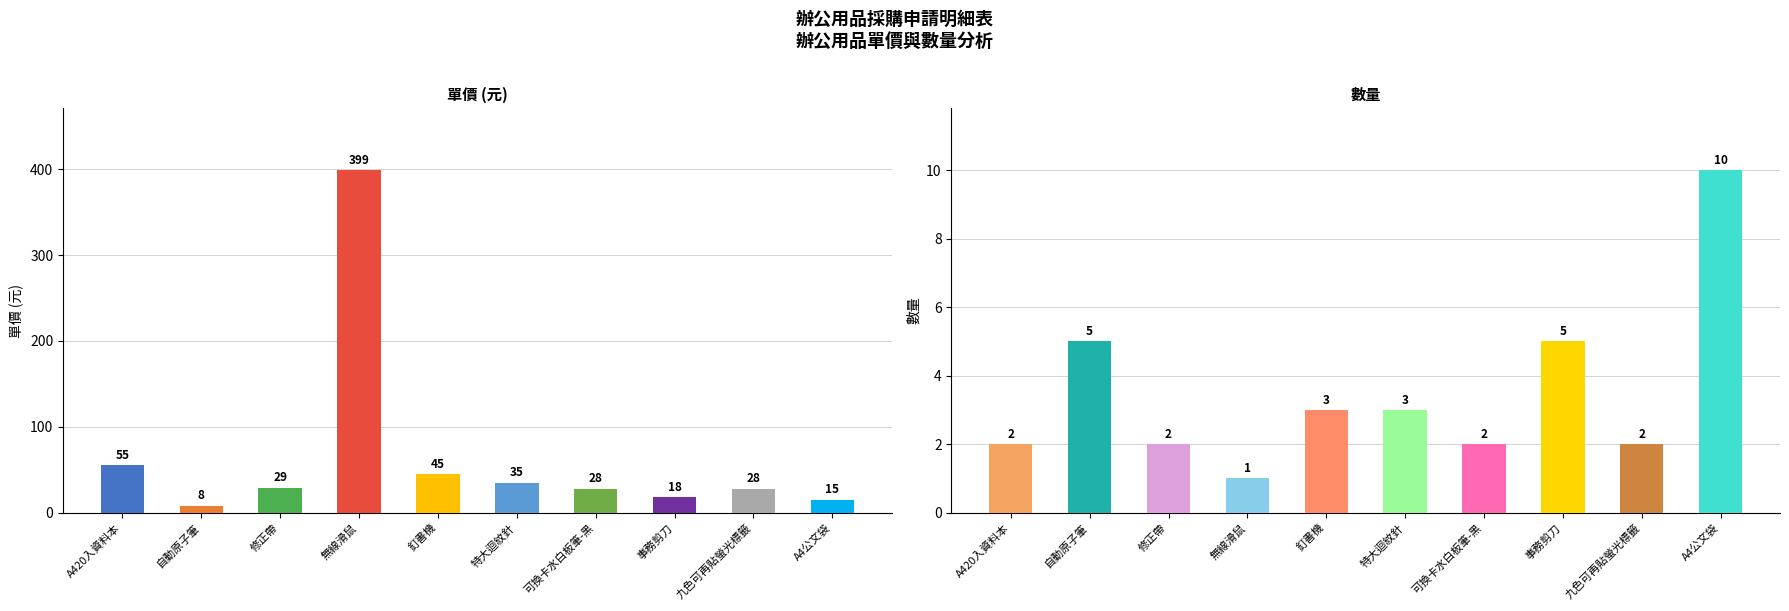

How many series are shown in this chart?

2